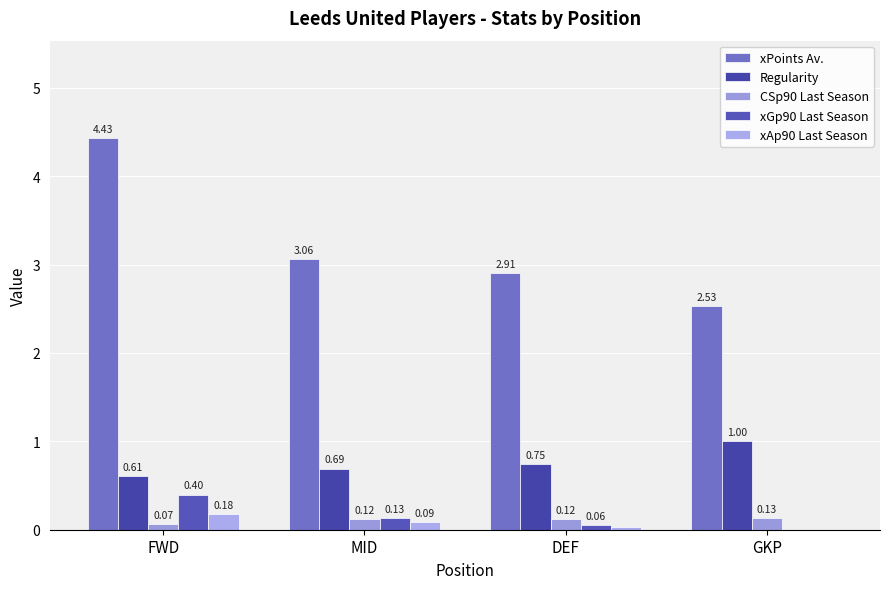

What is the minimum value for Regularity?

0.6